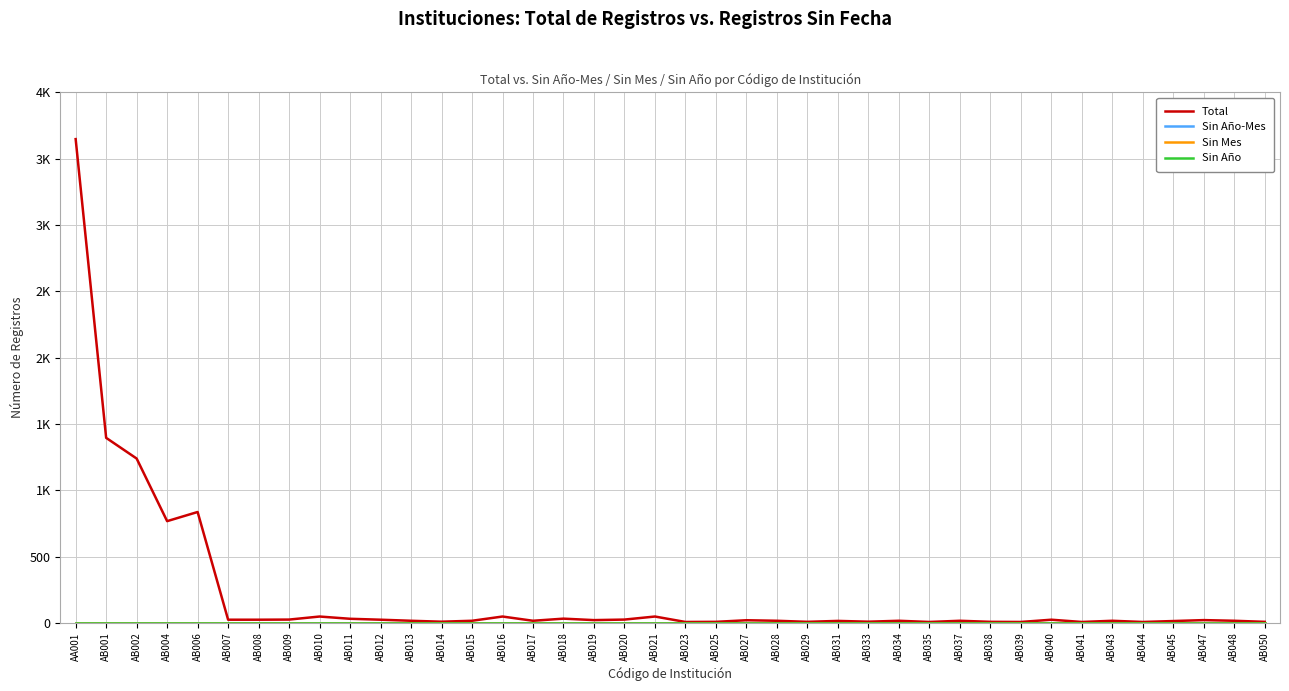

Does the chart have visible grid lines?

Yes